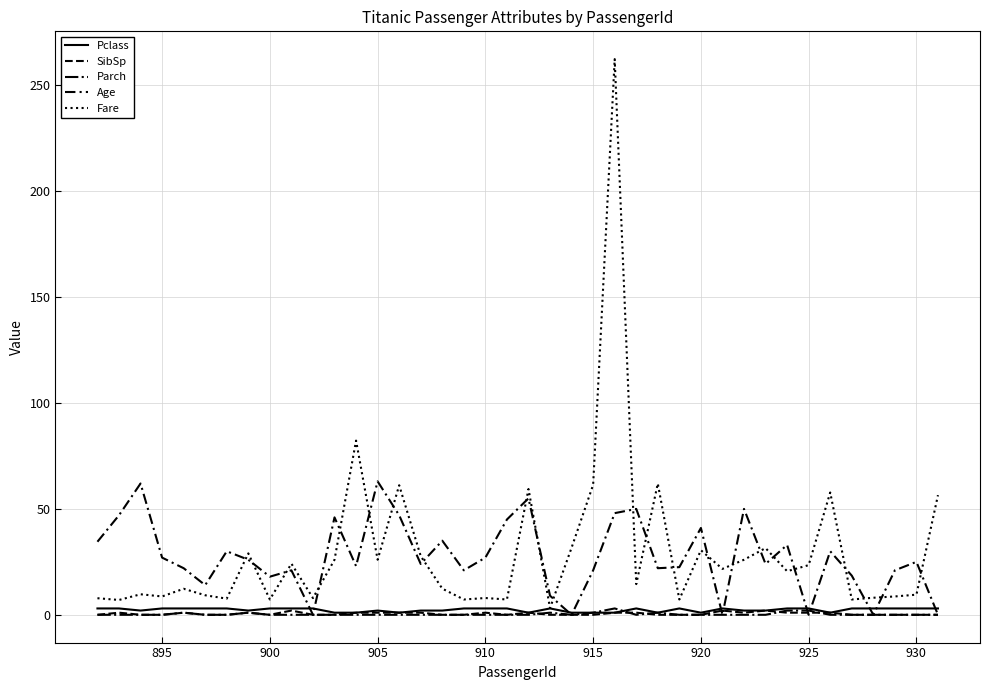

Is this an area chart (filled region under the line)?

No